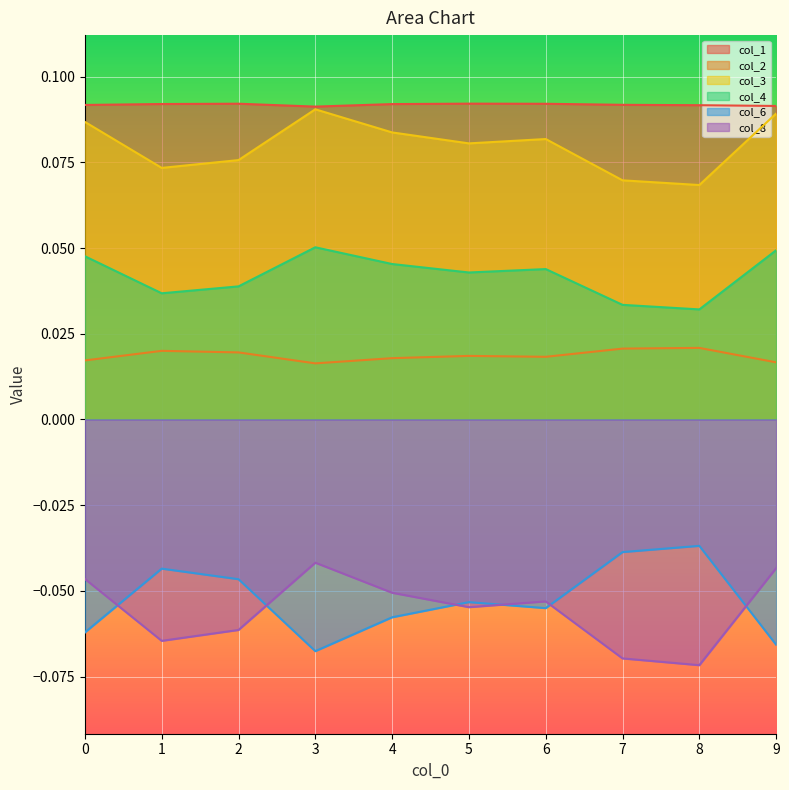

What are all the series names shown in the legend?

col_1, col_2, col_3, col_4, col_6, col_8